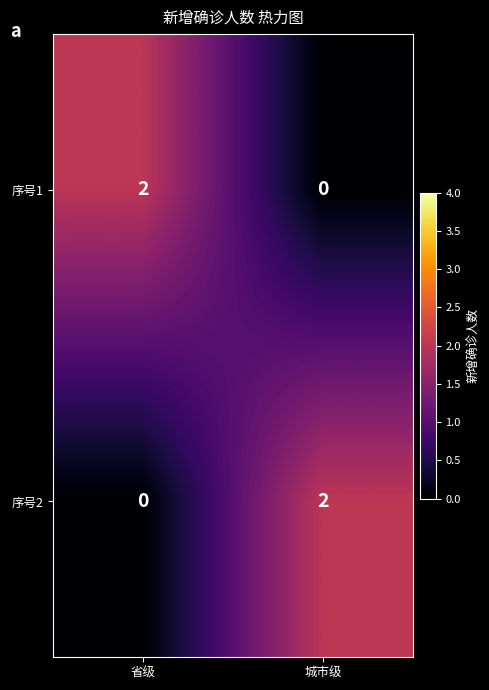

Is the value of 序号2 at 省级 greater than the value of 序号1 at 省级?

No